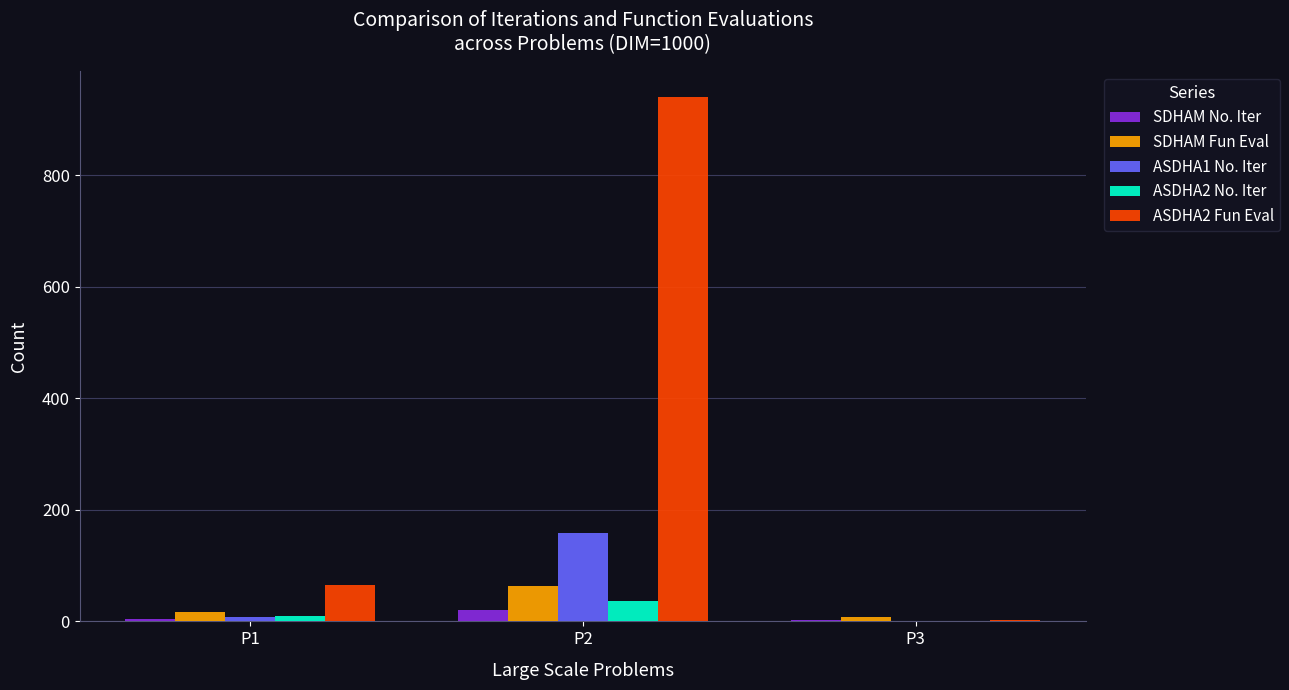

What is the difference between the SDHAM Fun Eval values at P1 and P3?

9